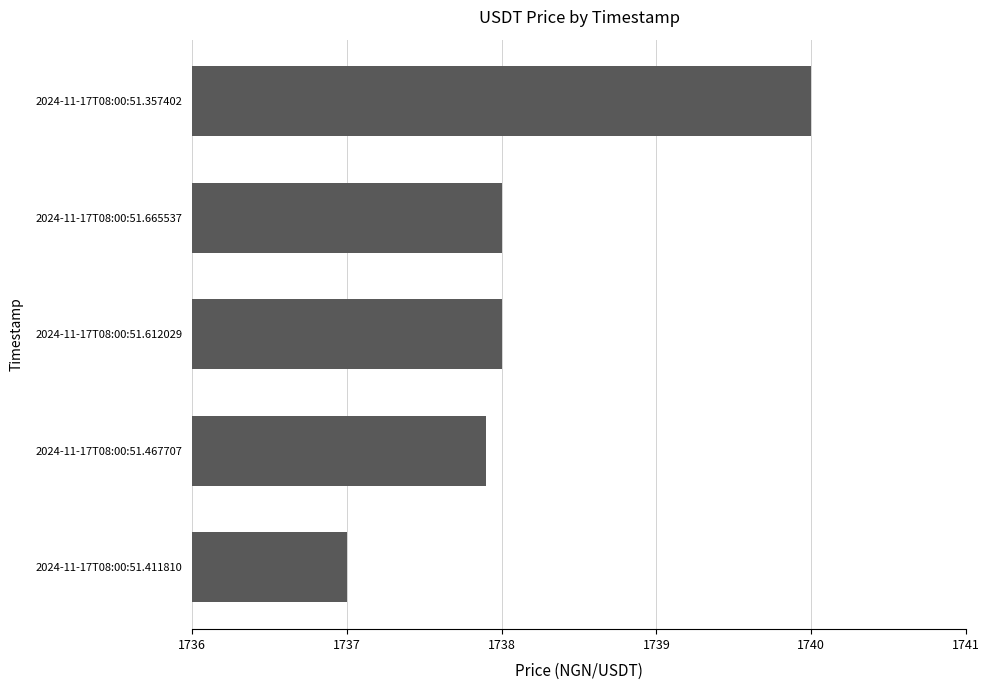

Is it true that the value at 2024-11-17T08:00:51.357402 is 1048.4?

False